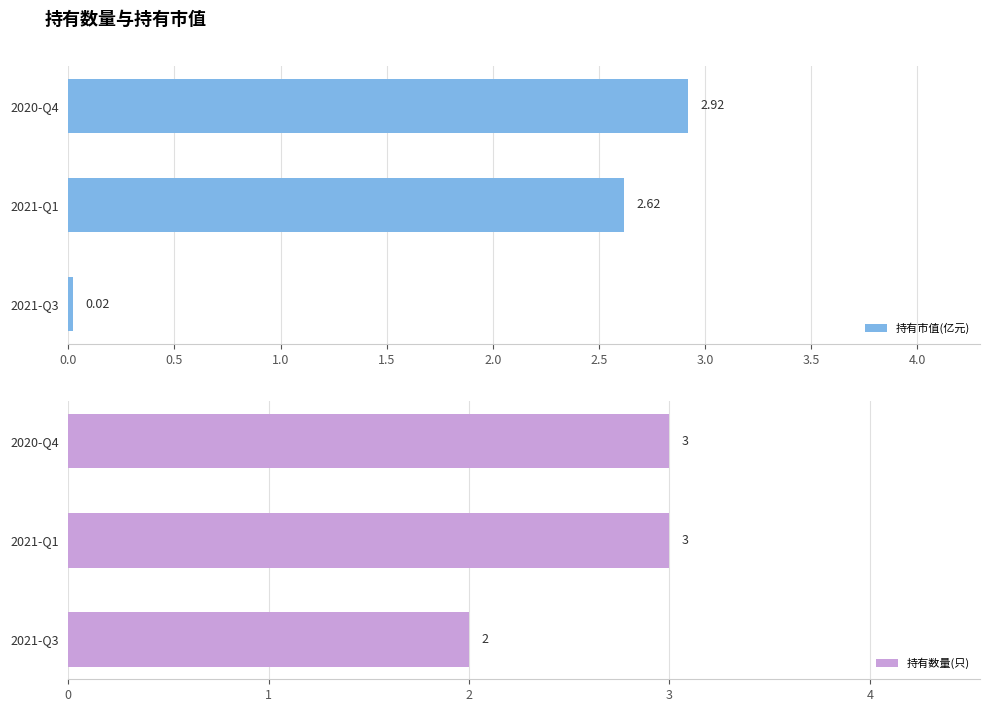

How many values in the 持有市值(亿元) series exceed 2?

2